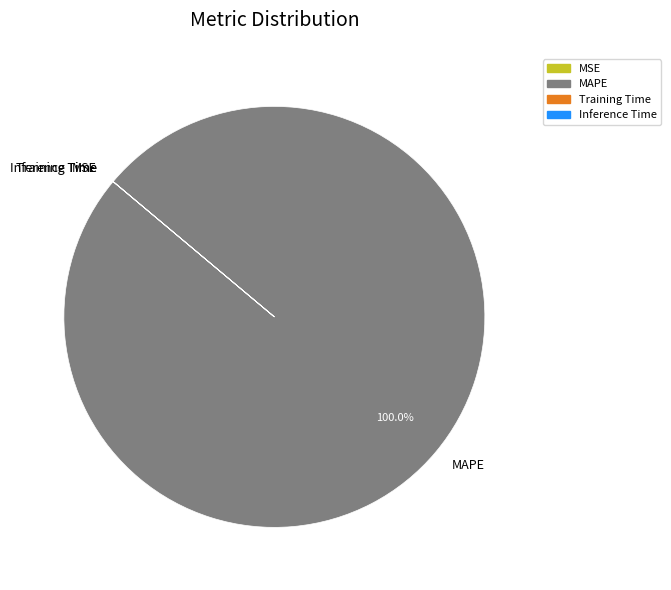

Is there any slice that represents more than half of the pie?

Yes